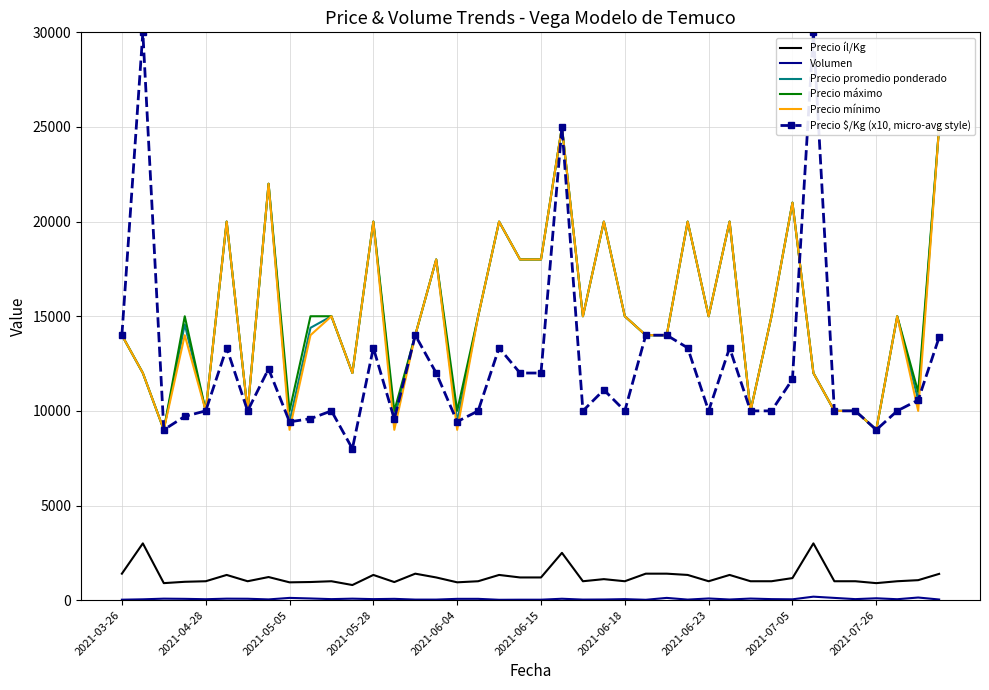

Between 18 and 33, which series saw the biggest shift?

Precio $/Kg (x10, micro-avg style)